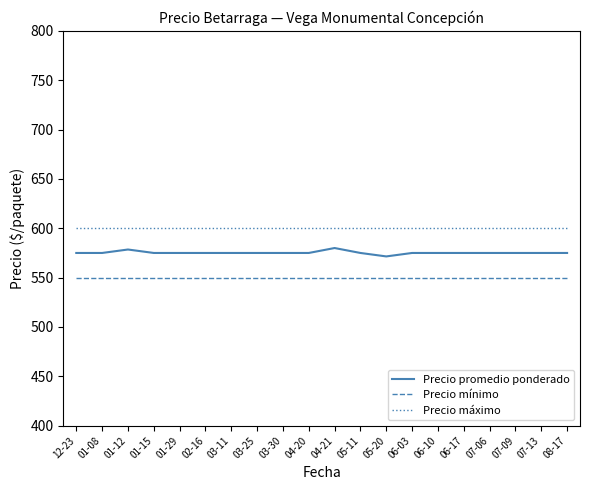

What is the sum of all Precio máximo values?

12000.0